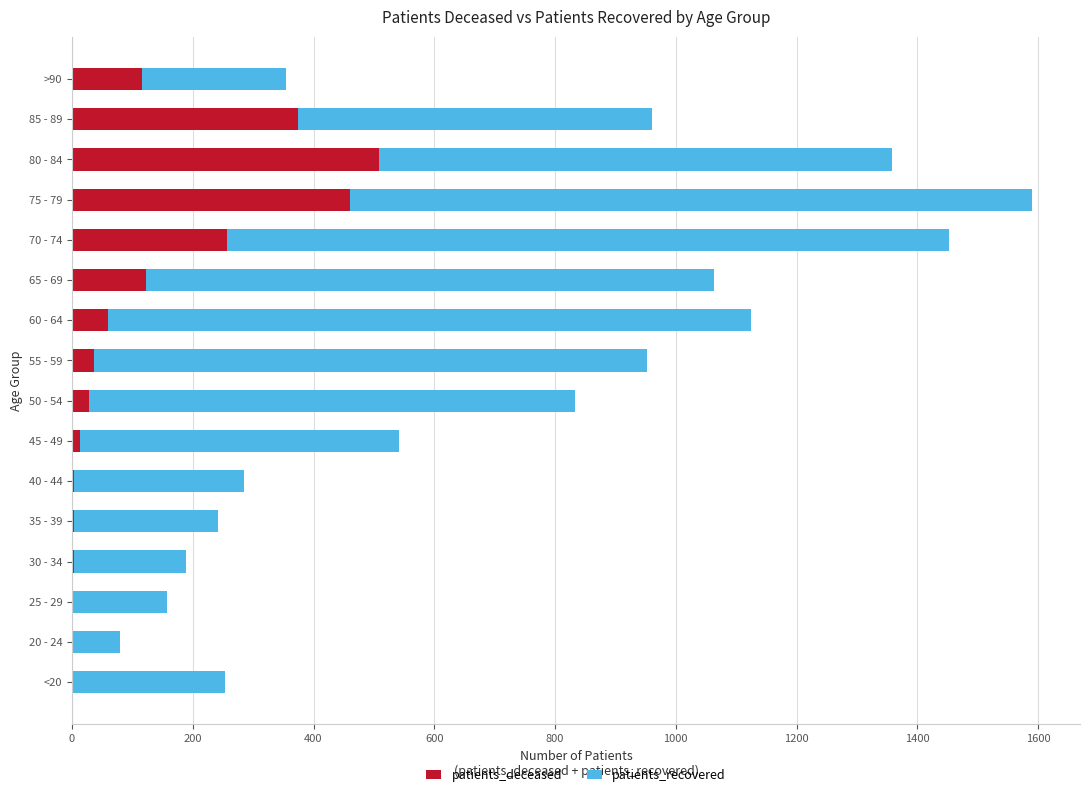

What are all the series names shown in the legend?

patients_deceased, patients_recovered